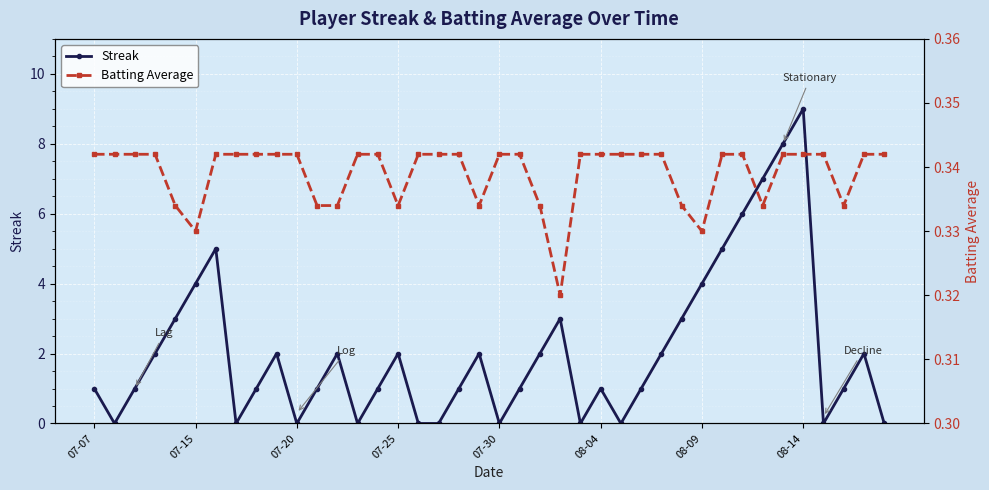

What is the label of the 15th point from the left?

14